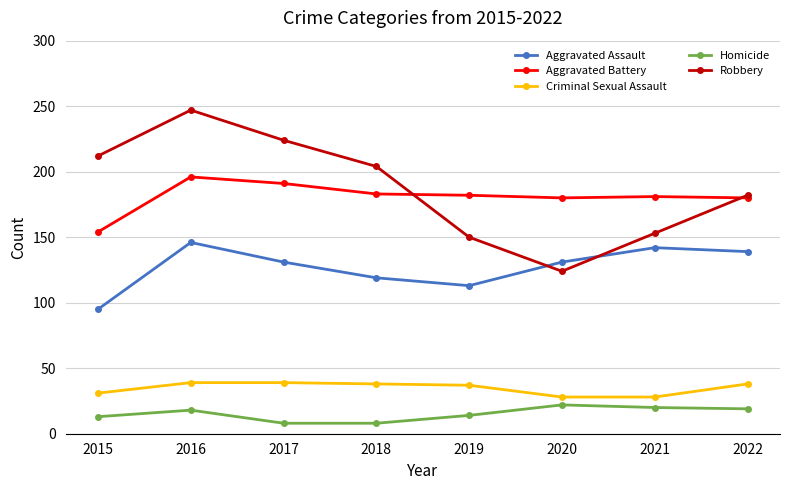

Is the value of Aggravated Battery at 2016 greater than the value of Robbery at 2017?

No